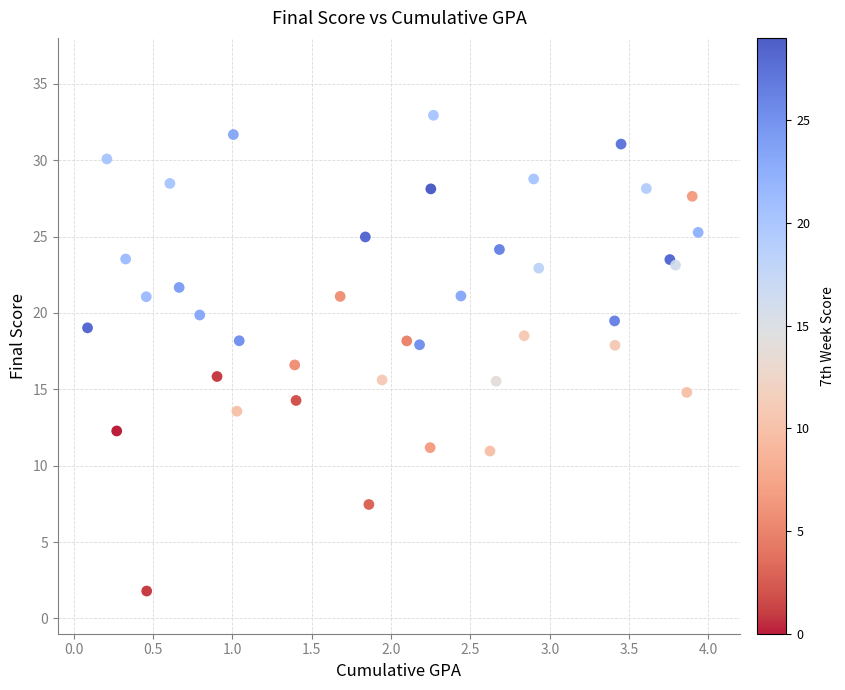

What Y value in the scatter plot is closest to 17?

16.6